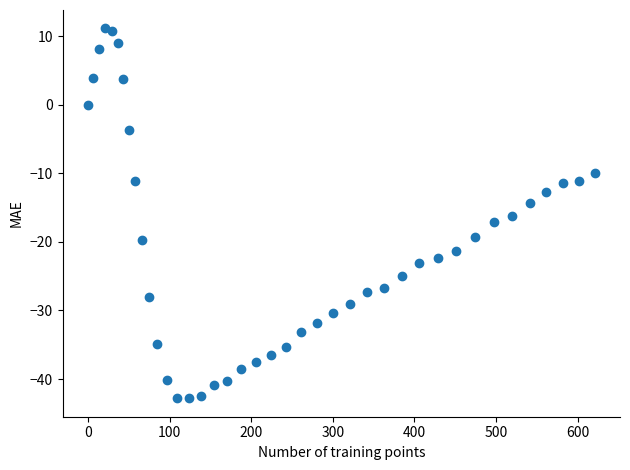

What Y value in the scatter plot is closest to -15?

-14.4